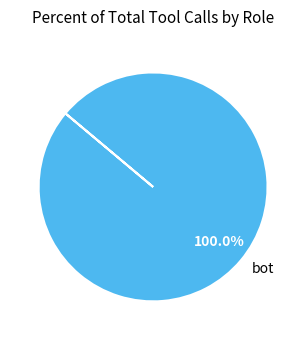

Is there a majority slice in this chart?

Yes